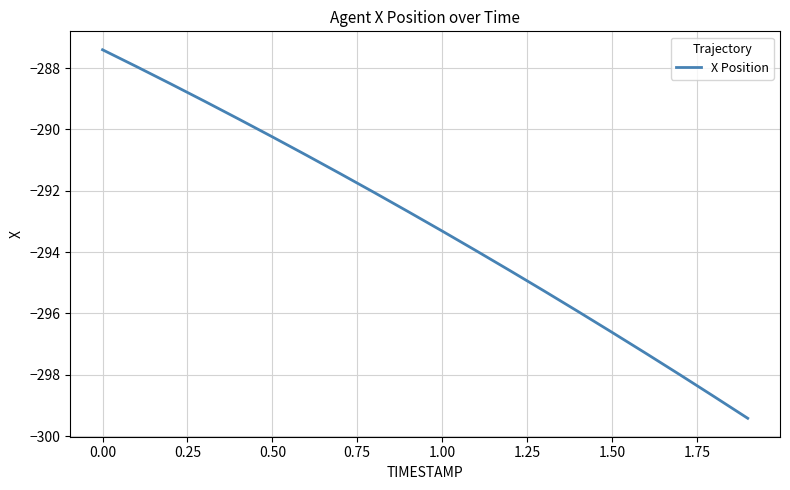

What is the difference between the maximum and minimum values?

12.0